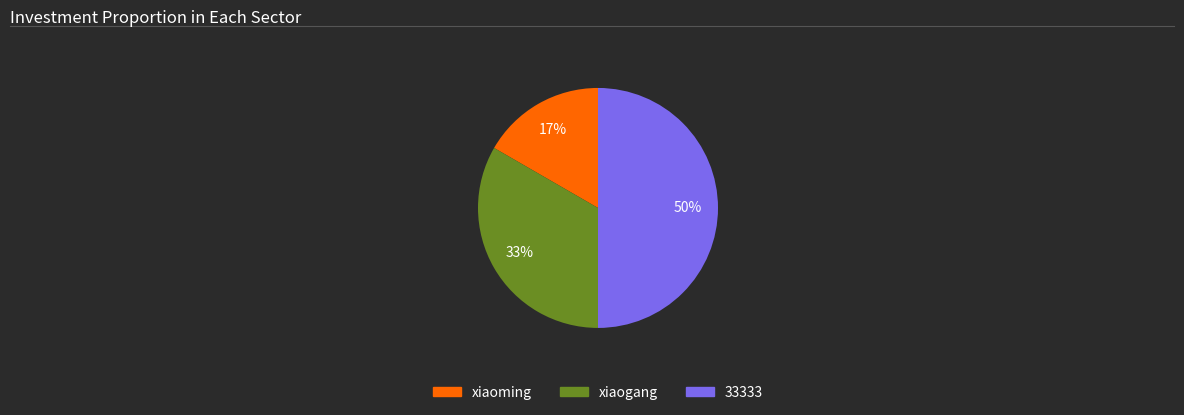

To the nearest percent, what is the average slice percentage?

33%